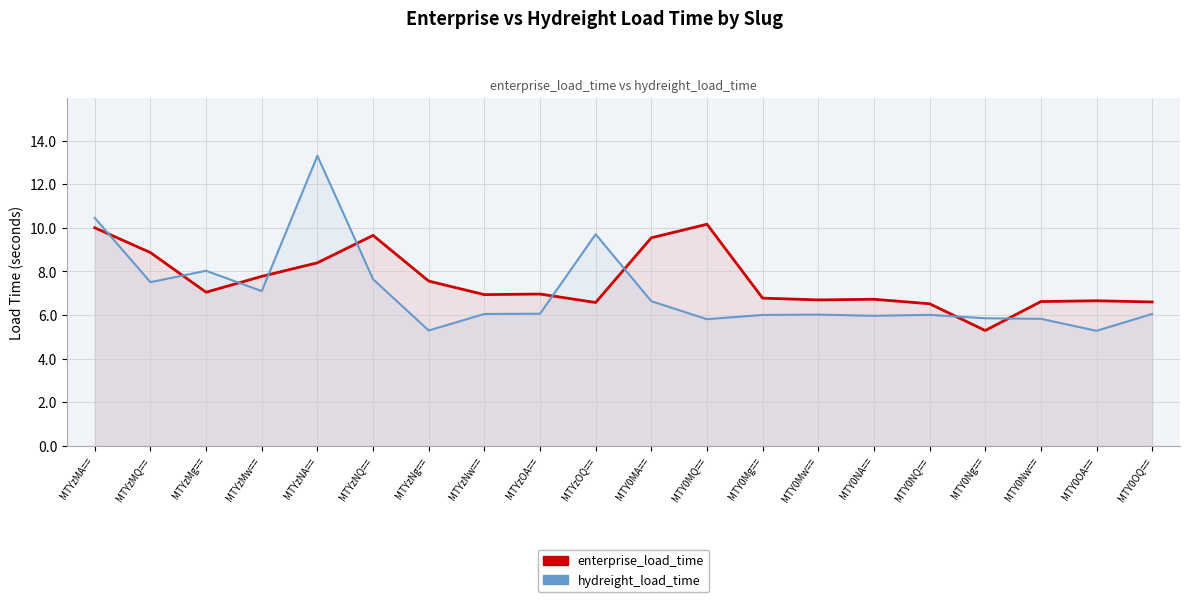

Is it true that hydreight_load_time equals 8.0 at MTYzMg==?

True